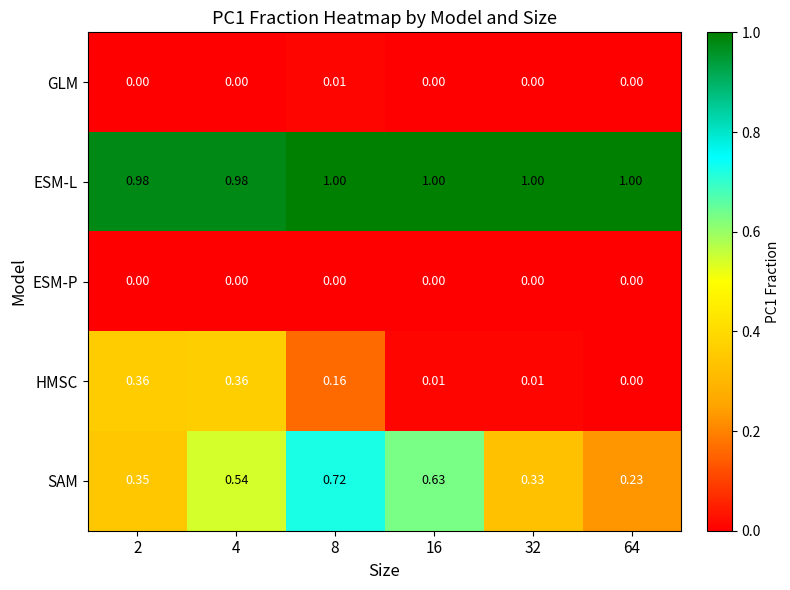

List the series in order of their peak value, lowest first.

ESM-P, GLM, HMSC, SAM, ESM-L